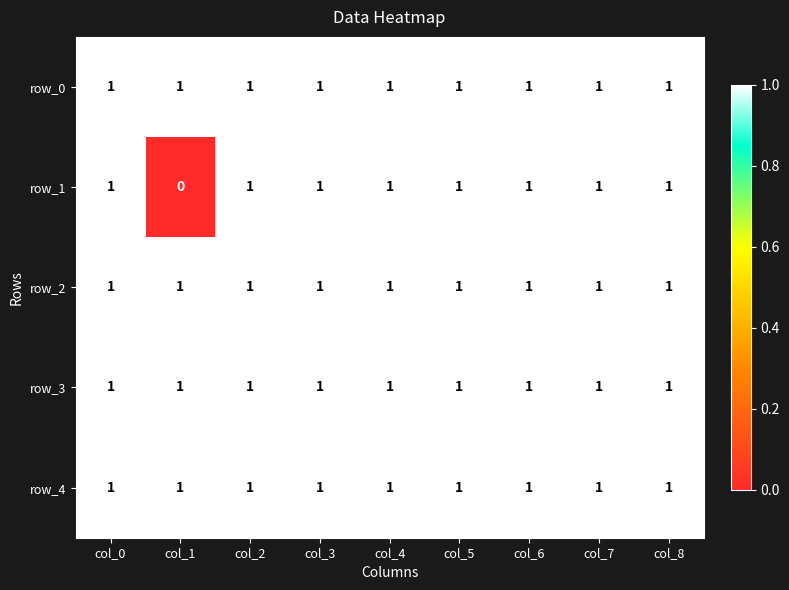

The row_3 series shows 1 at col_1. True or false?

True